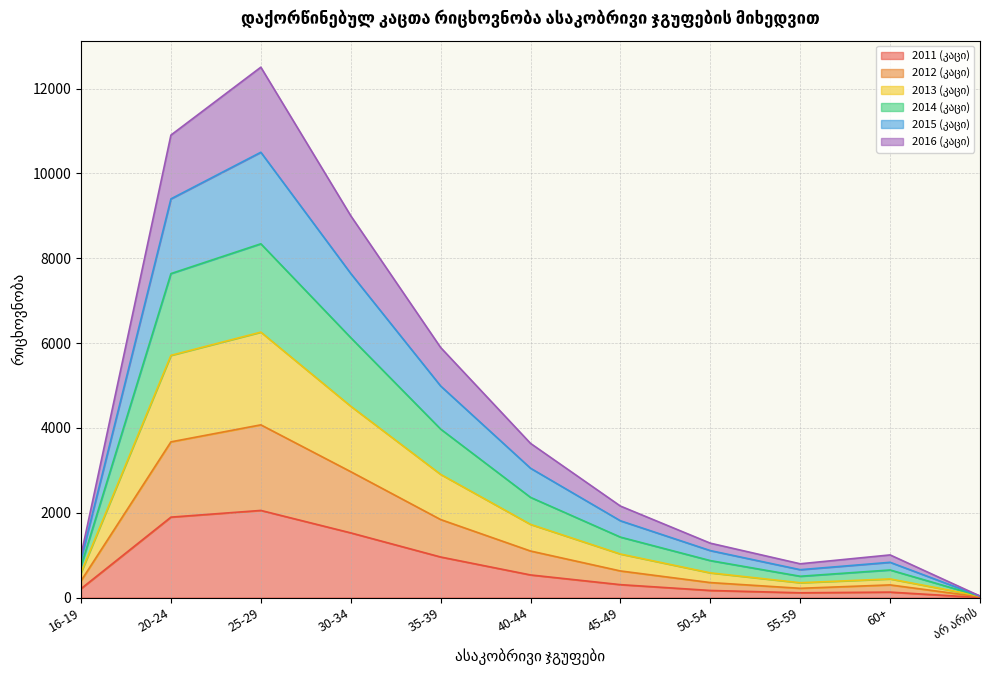

At which category is the sum across all series the highest?

25-29